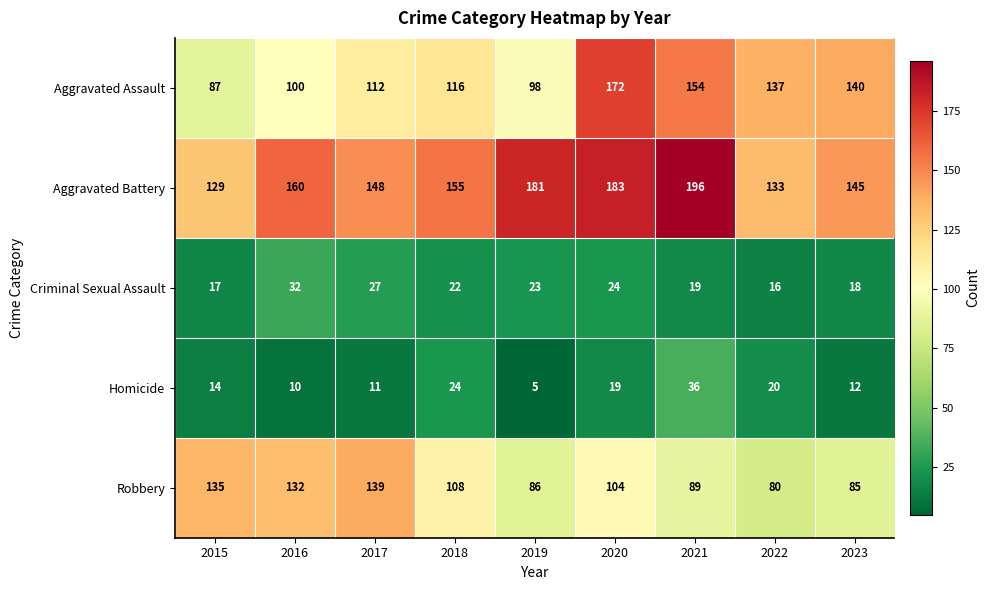

What is the maximum value shown in the chart?

196